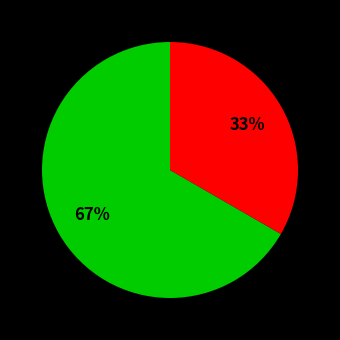

Is there a majority slice in this chart?

Yes